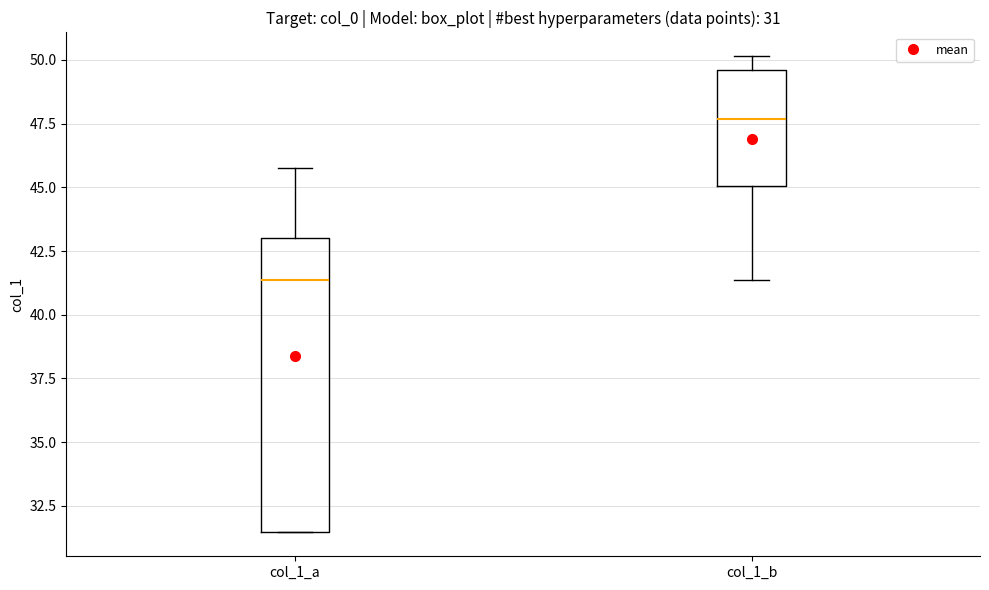

Comparing the boxes themselves (not the whiskers), which one is the tallest?

col_1_a